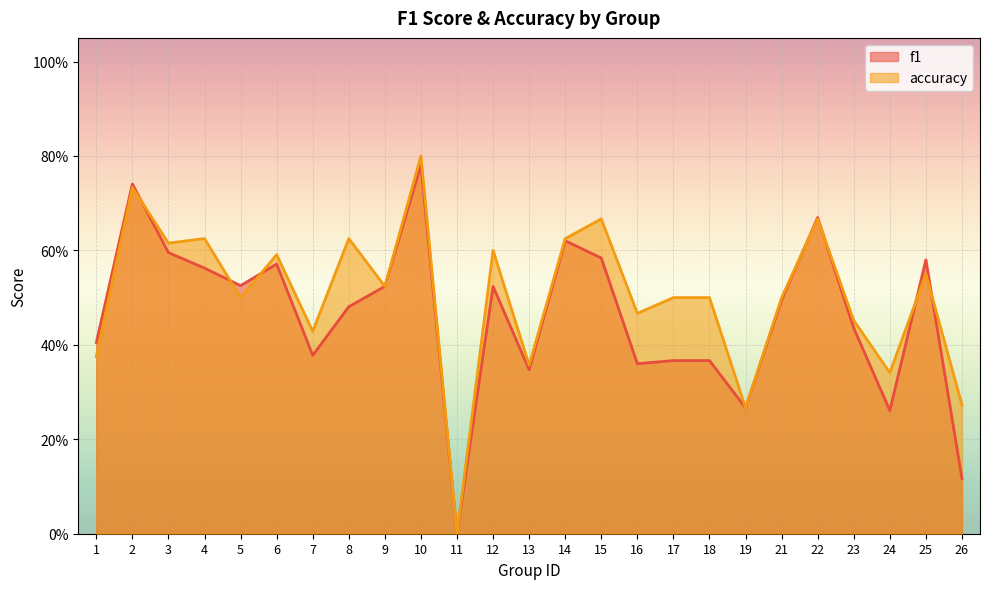

Reading left to right, transcribe all the data shown in this chart.

f1: 0.4	0.7	0.6	0.6	0.5	0.6	0.4	0.5	0.5	0.8	0.0	0.5	0.3	0.6	0.6	0.4	0.4	0.4	0.3	0.5	0.7	0.4	0.3	0.6	0.1
accuracy: 0.4	0.7	0.6	0.6	0.5	0.6	0.4	0.6	0.5	0.8	0.0	0.6	0.4	0.6	0.7	0.5	0.5	0.5	0.3	0.5	0.7	0.5	0.3	0.6	0.3